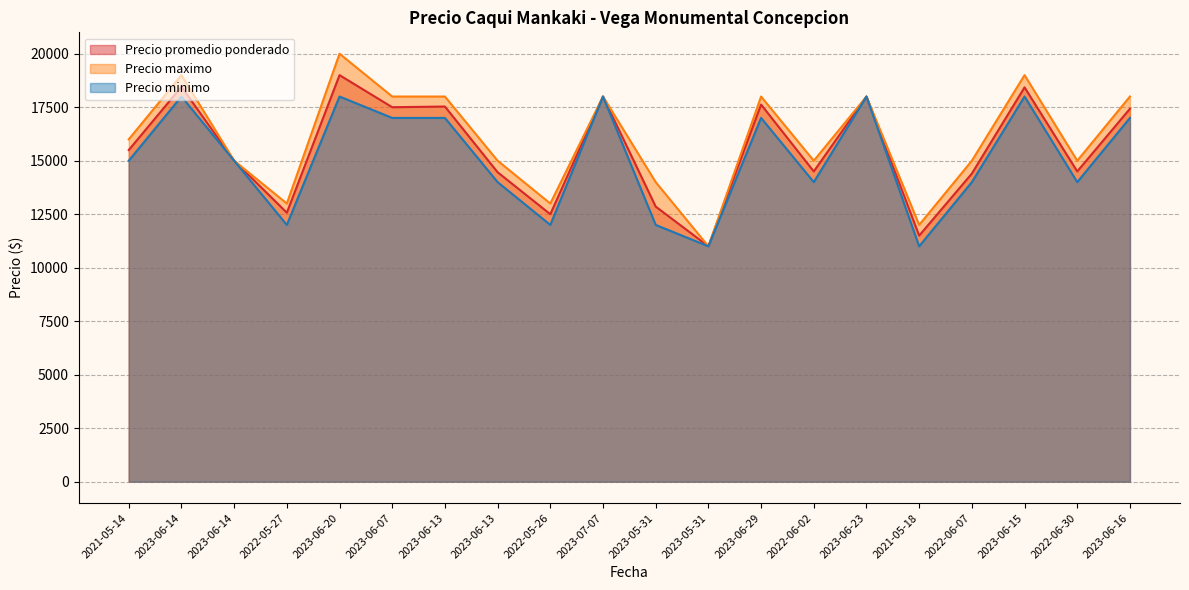

Which category has the highest value in the Precio minimo series?

2023-06-14